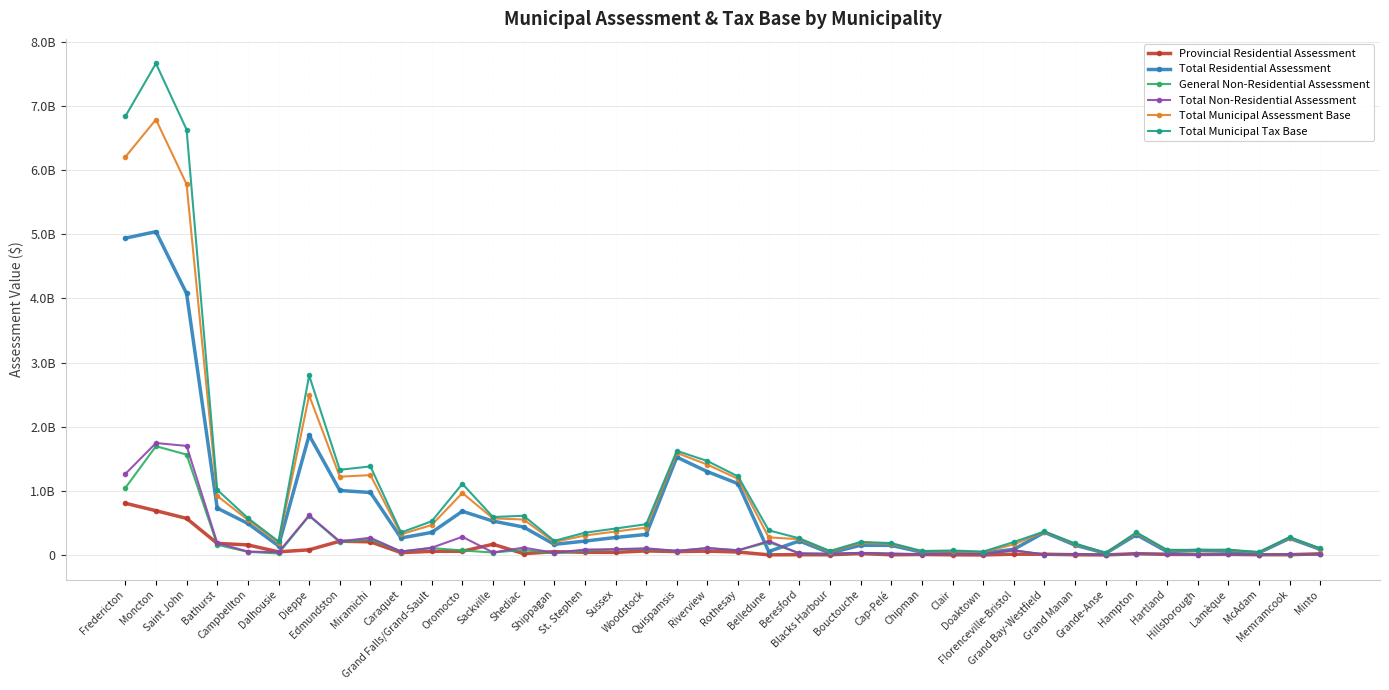

What is the difference between the Total Municipal Tax Base values at Grand Manan and Shippagan?

41111200